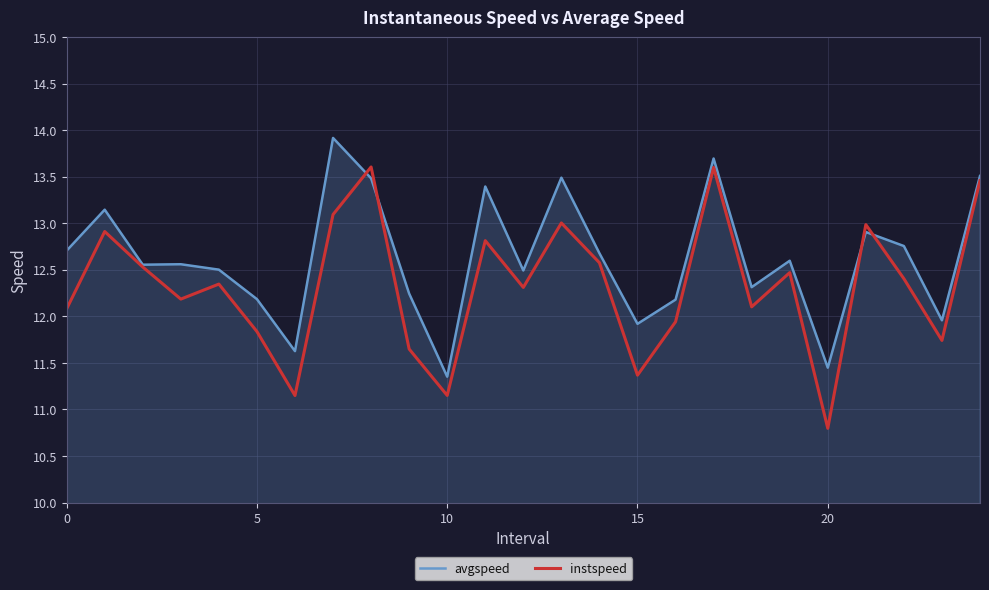

List the series in order of their overall mean, lowest first.

instspeed, avgspeed